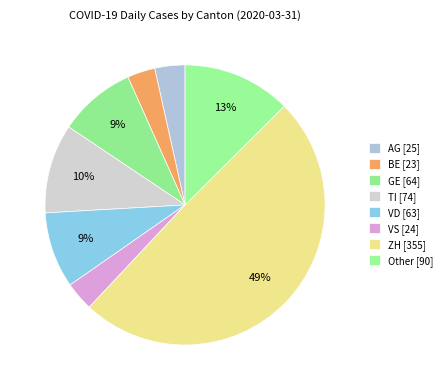

Which category has the biggest portion of the pie?

ZH [355]